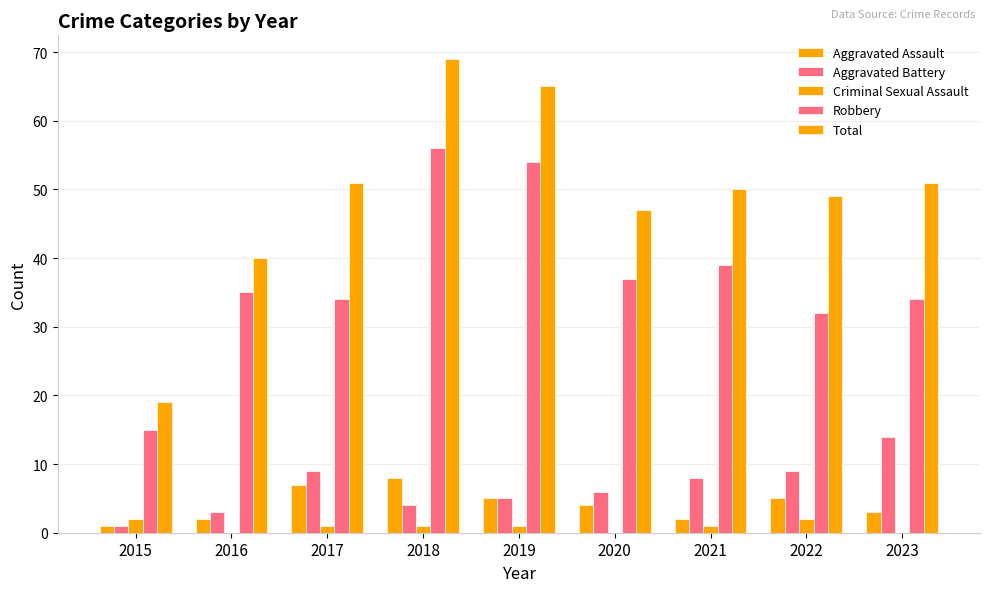

Which series has the largest total across all categories?

Total